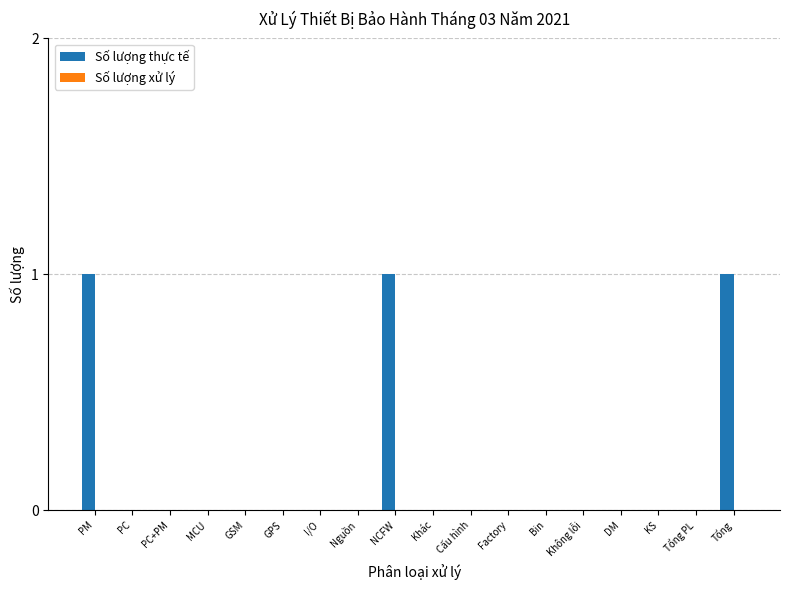

What is the change in value from Tổng PL to Tổng?

+1